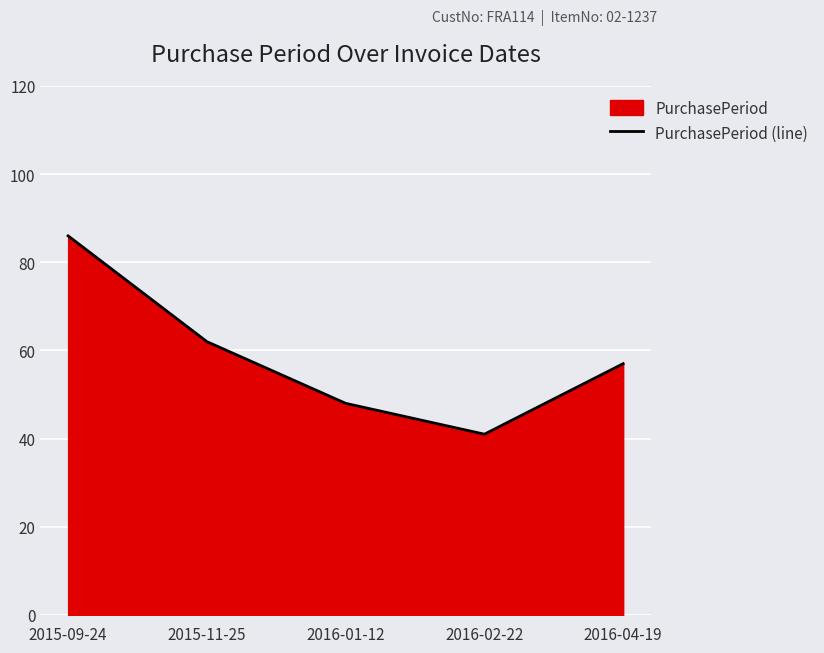

Count the values in the range 48 to 62.

3